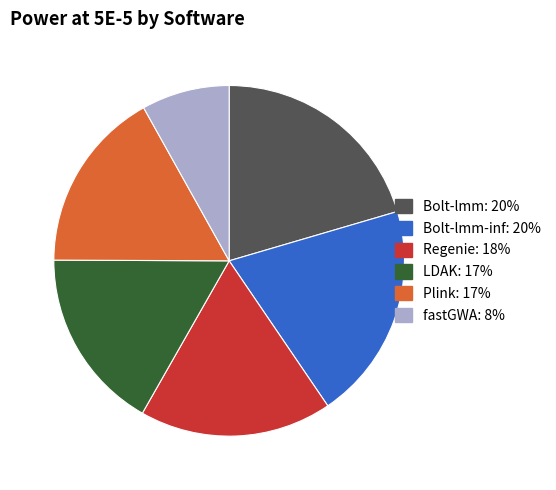

Does any single category account for the majority?

No